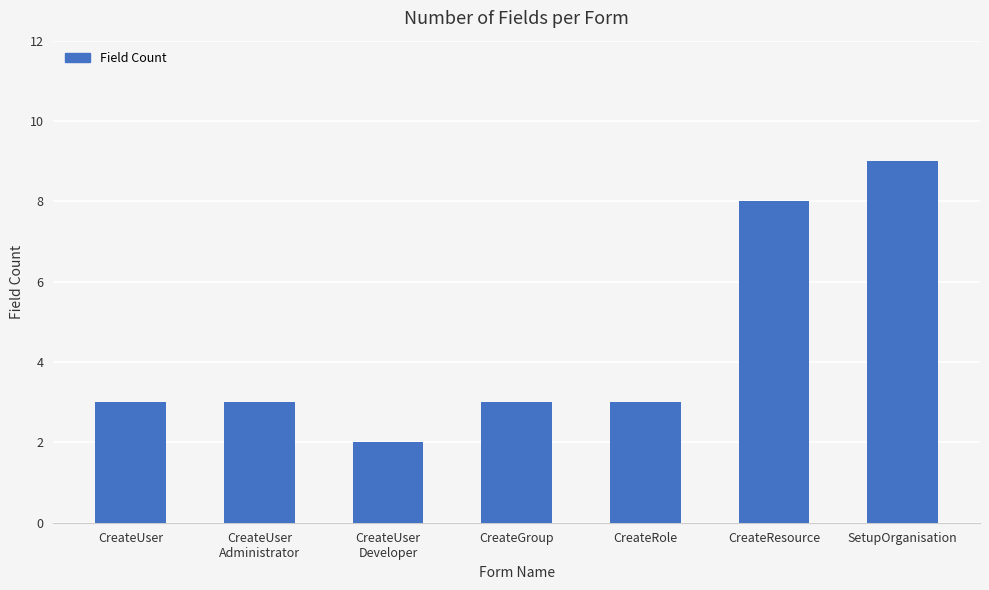

What is the change in value from CreateUser to CreateUser
Developer?

-1